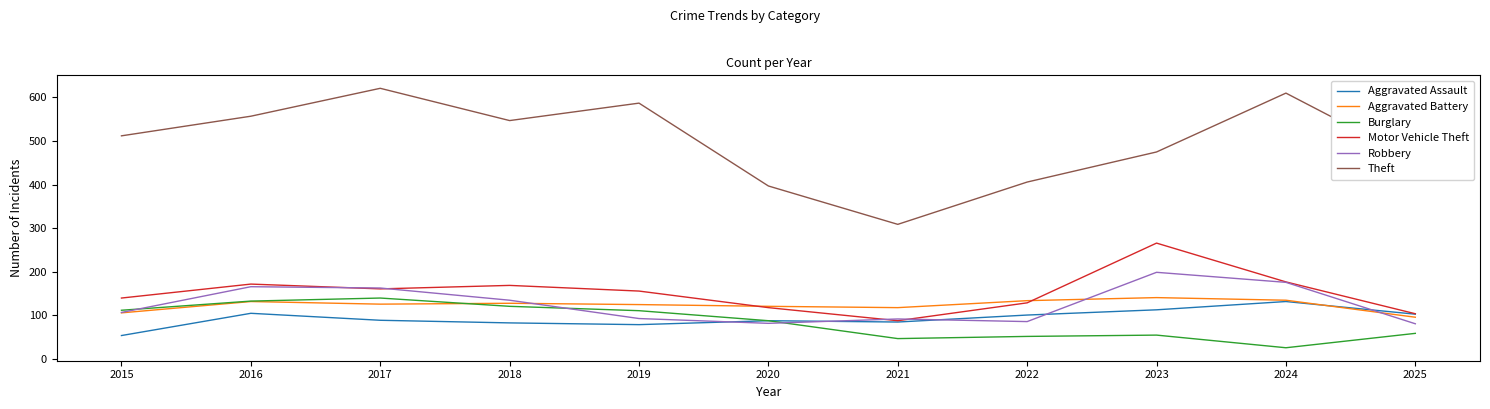

What is the difference between the second highest and second lowest values in the Robbery series?

94